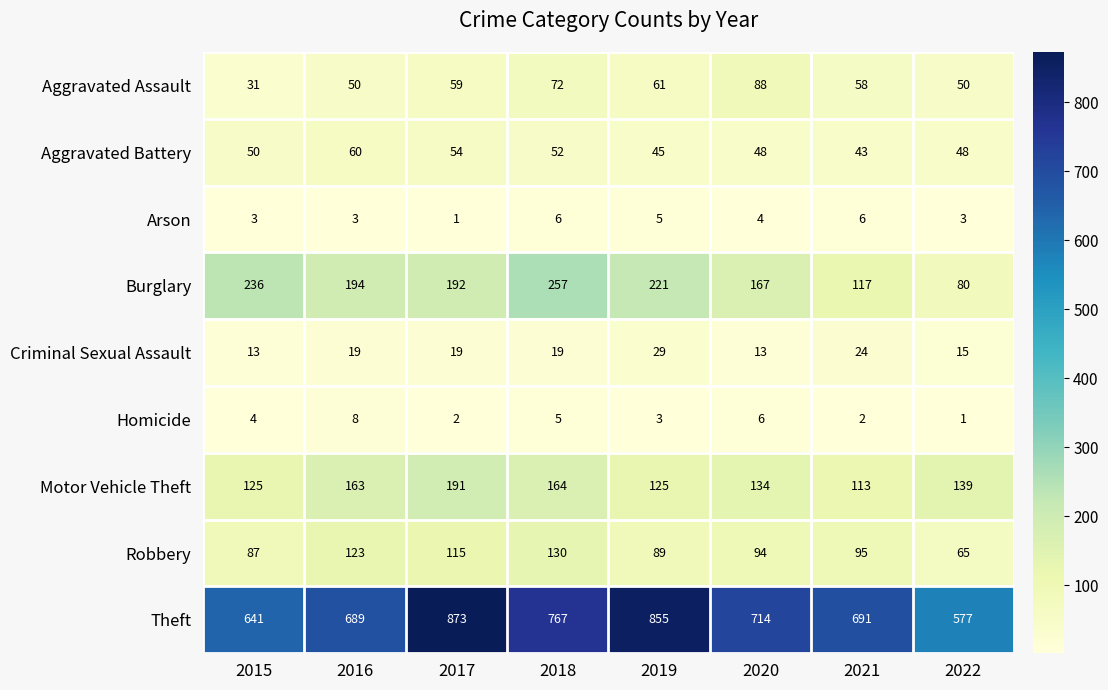

What is the spread (max minus min) of values at 2022?

576